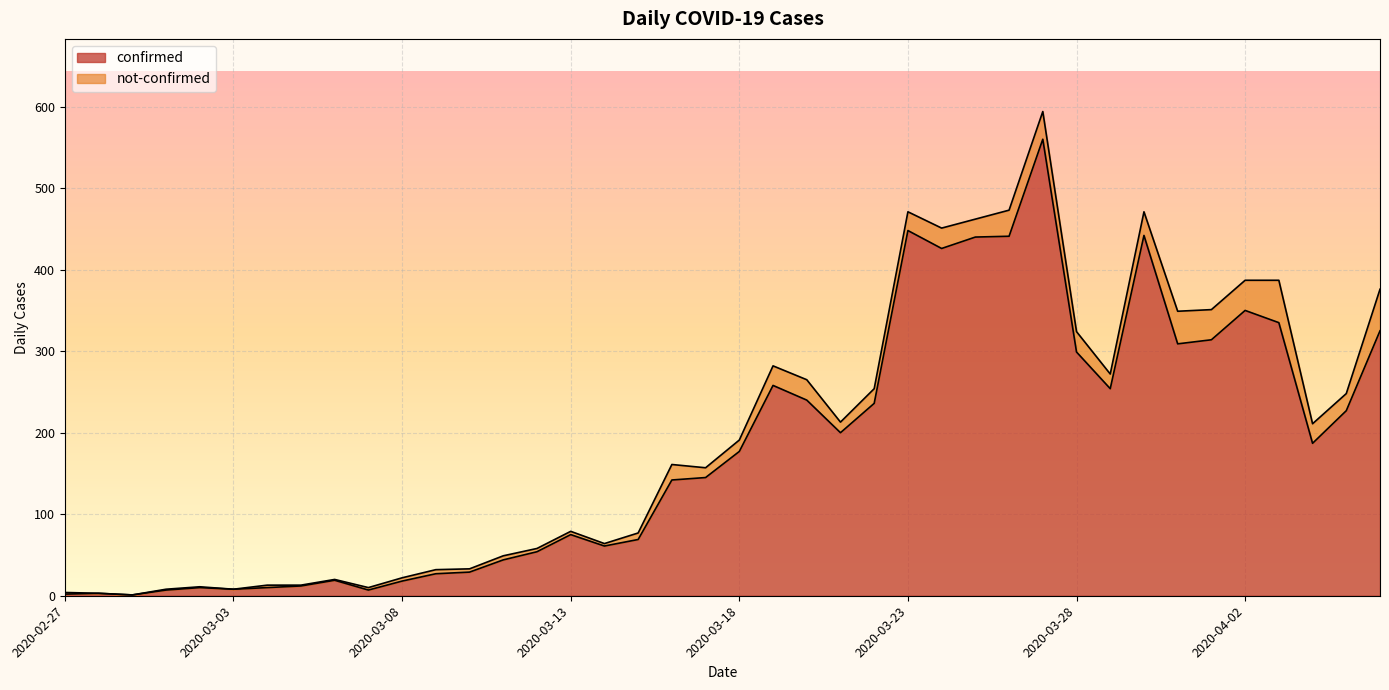

The chart shows a value of 29 at 2020-03-10. True or false?

True